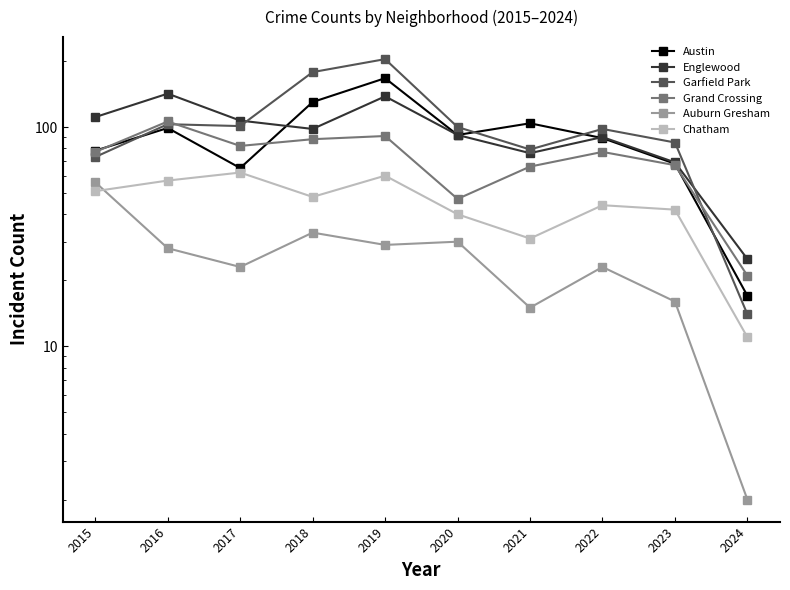

After their last crossing, which series has the higher values: Austin or Englewood?

Englewood